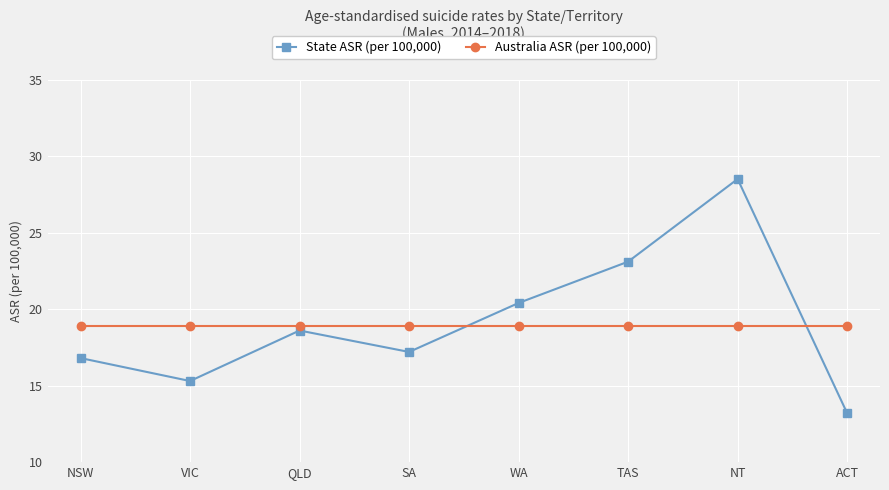

Read the State ASR (per 100,000) value at QLD.

18.6